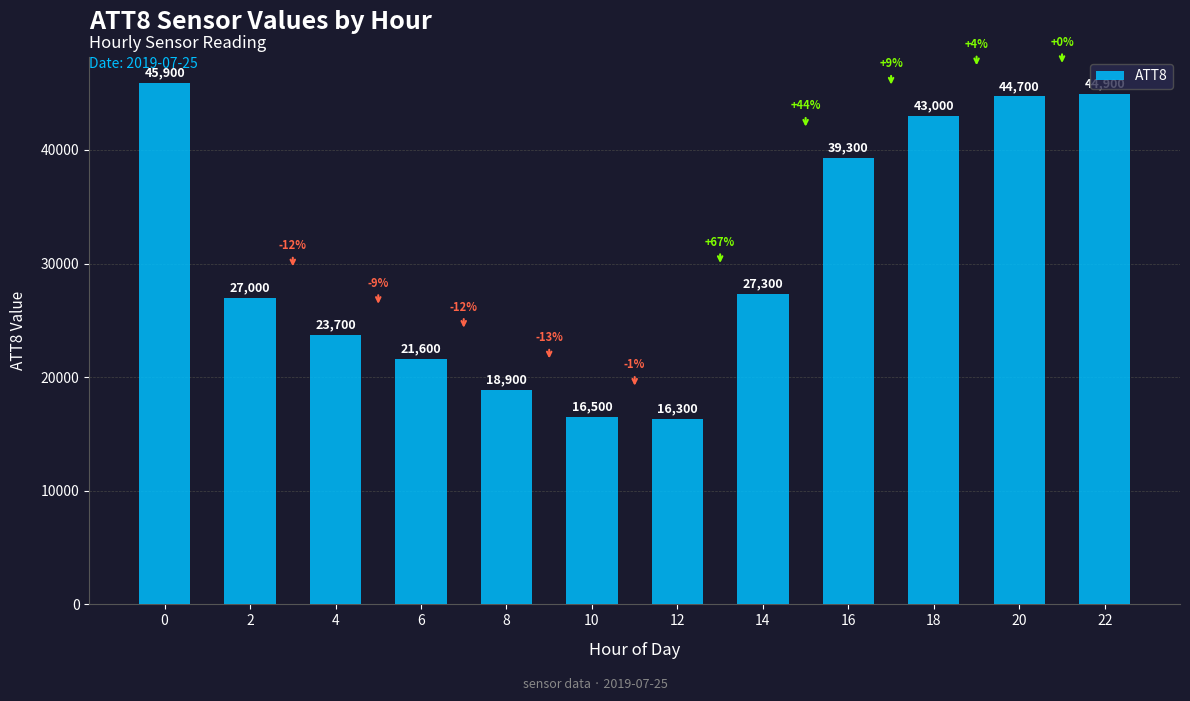

Read the value at 10, to the nearest 10.

16500